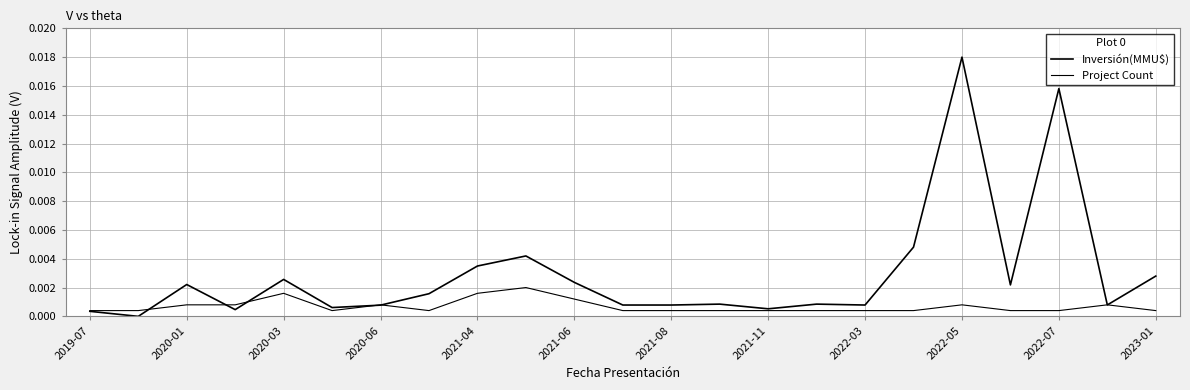

Is this an area chart (filled region under the line)?

No